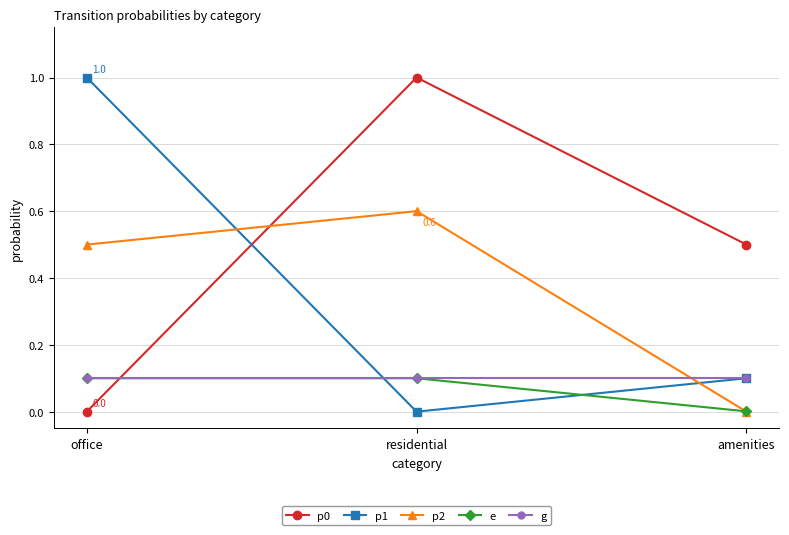

What is the difference between the highest and lowest values at office?

1.0